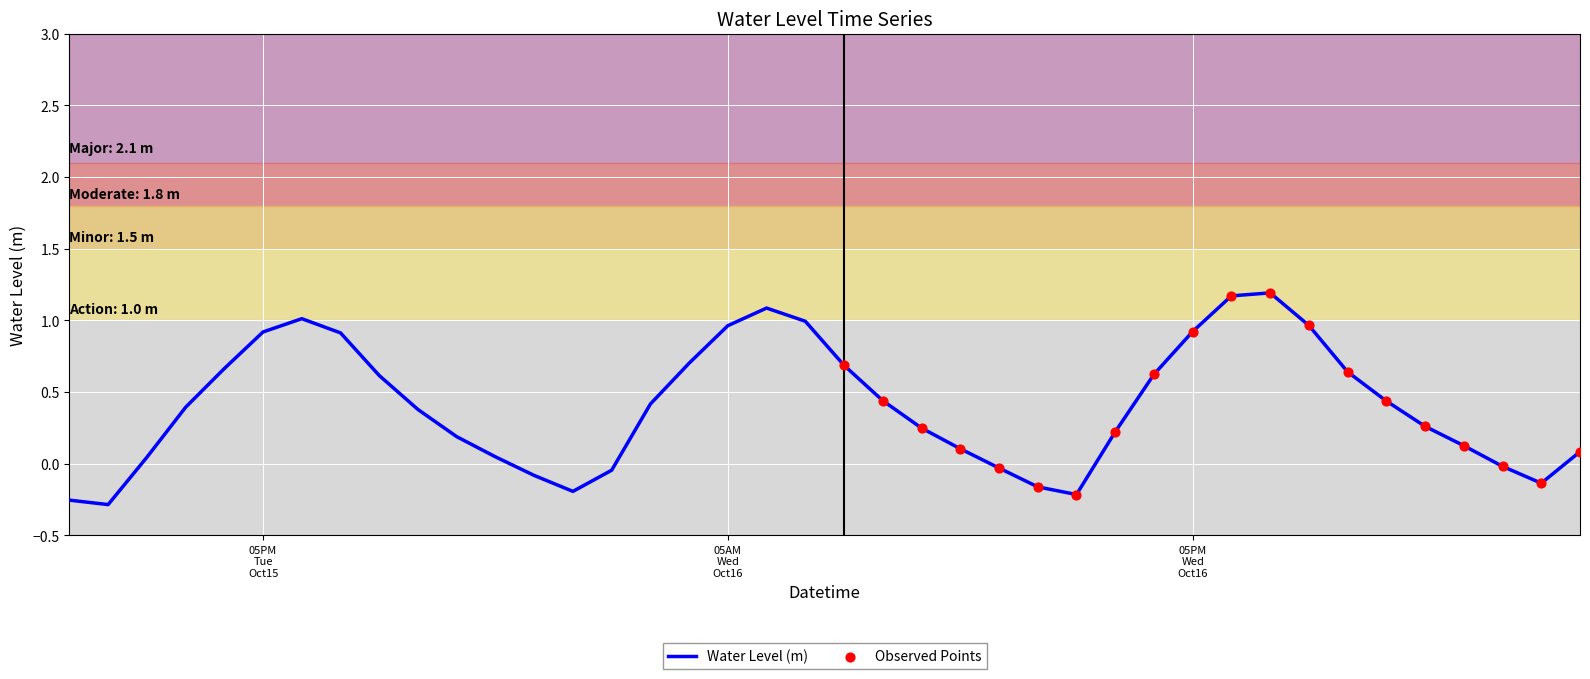

What is the maximum value shown in the chart?

1.2